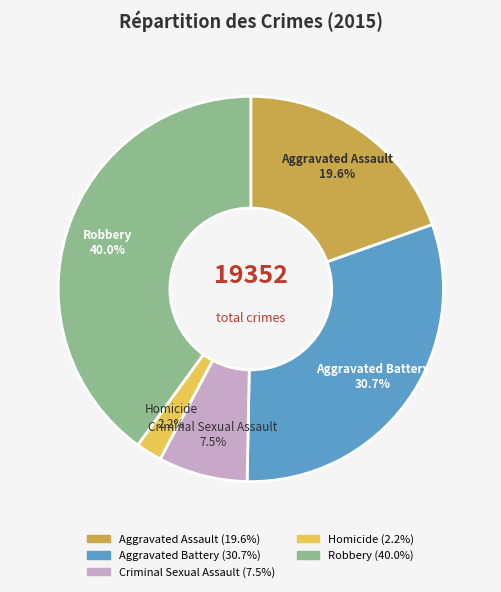

Which category has the smallest portion of the pie?

Homicide